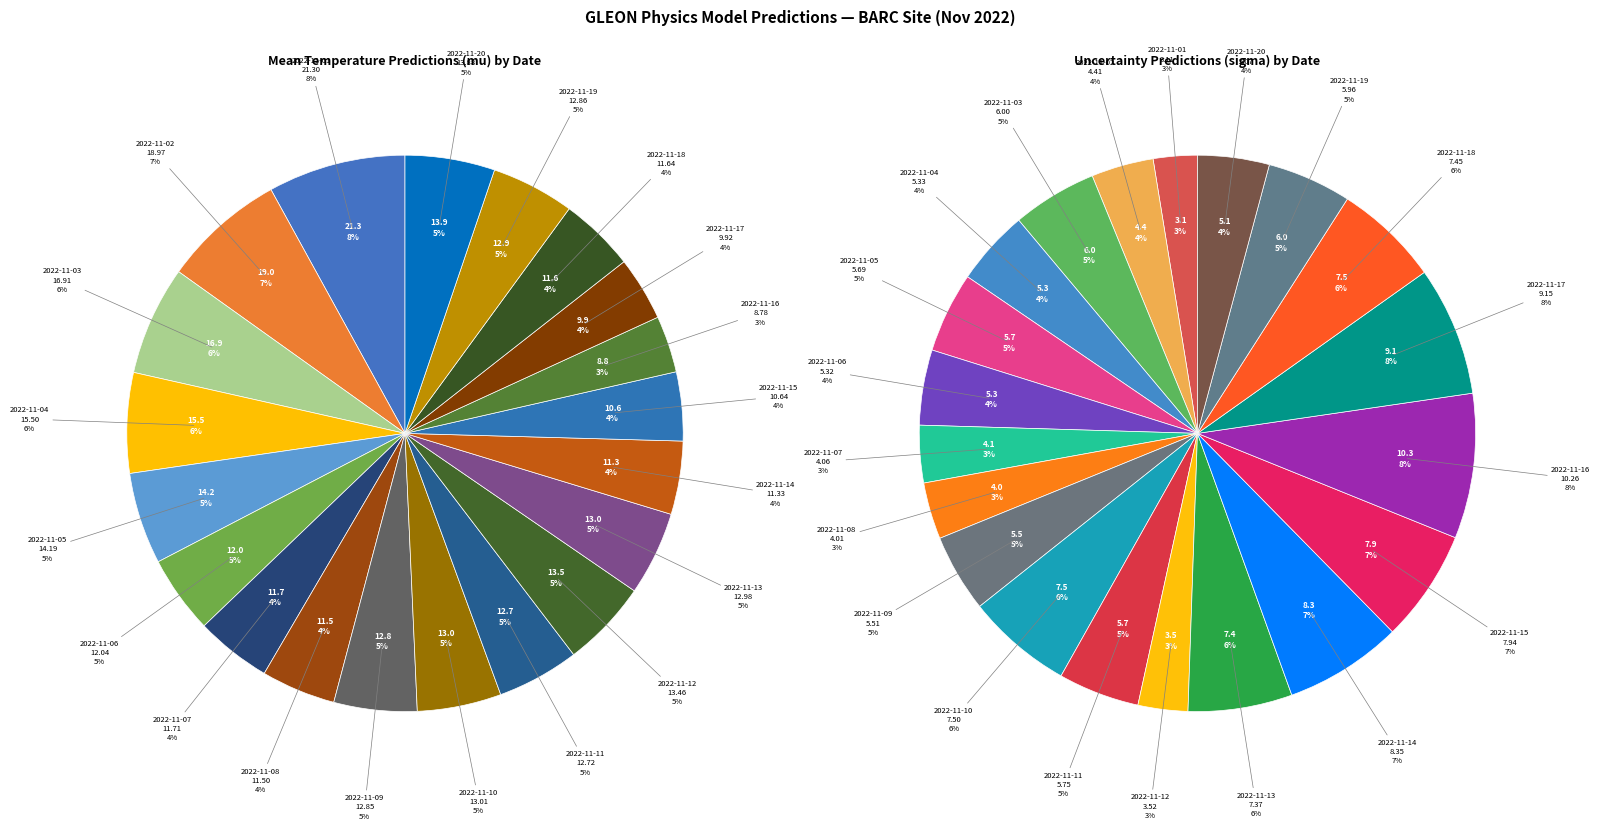

What percentage is the 2022-11-16 slice, to the nearest percent?

8%